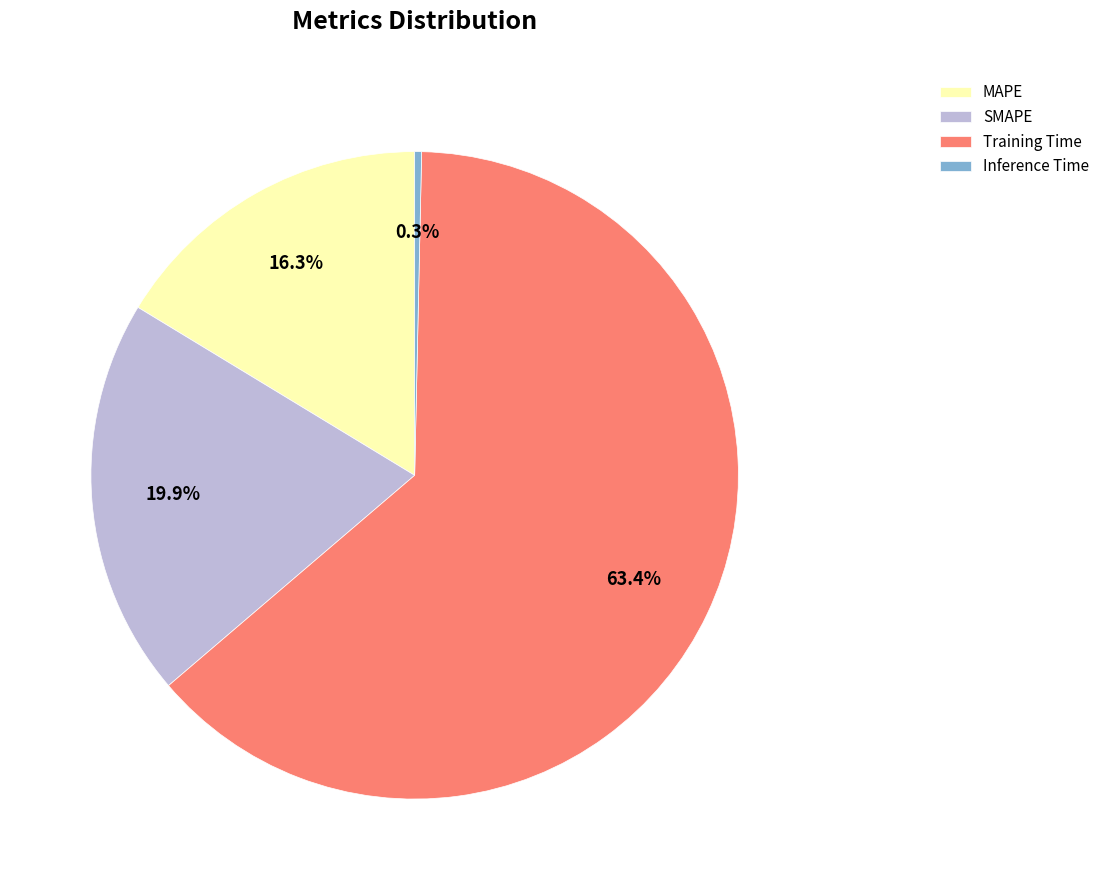

Rank the categories by value from highest to lowest.

Training Time, SMAPE, MAPE, Inference Time